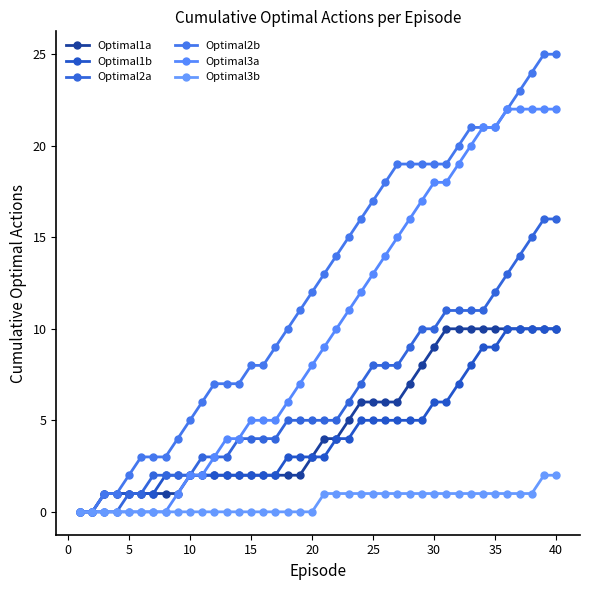

What is the sum of all Optimal3a values?

396